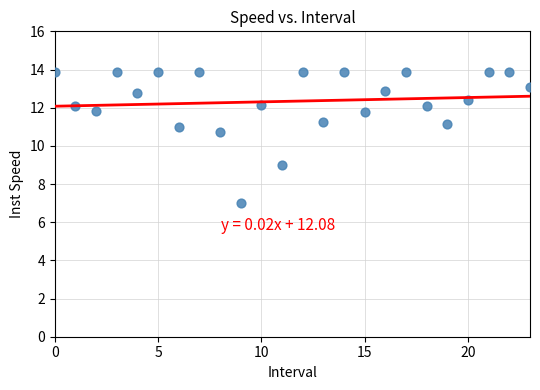

What Y value in the scatter plot is closest to 10?

10.7